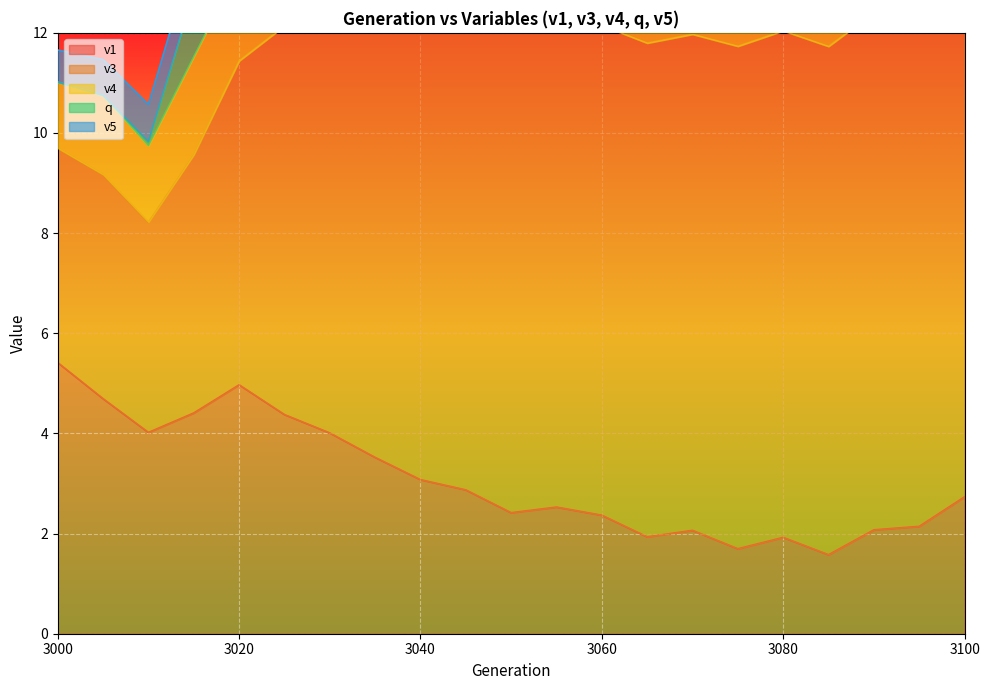

True or false: v1 has a value of 5.4 at 3000.

True